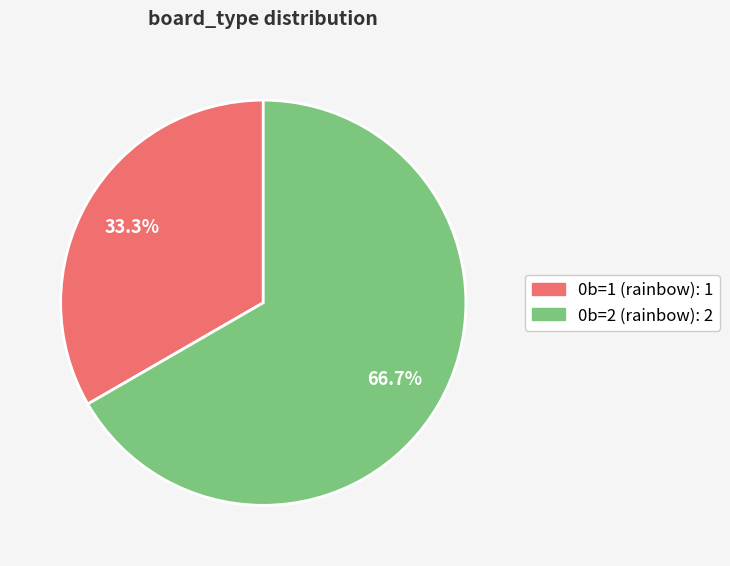

What percentage is the 0b=1 (rainbow) slice, to the nearest percent?

33%